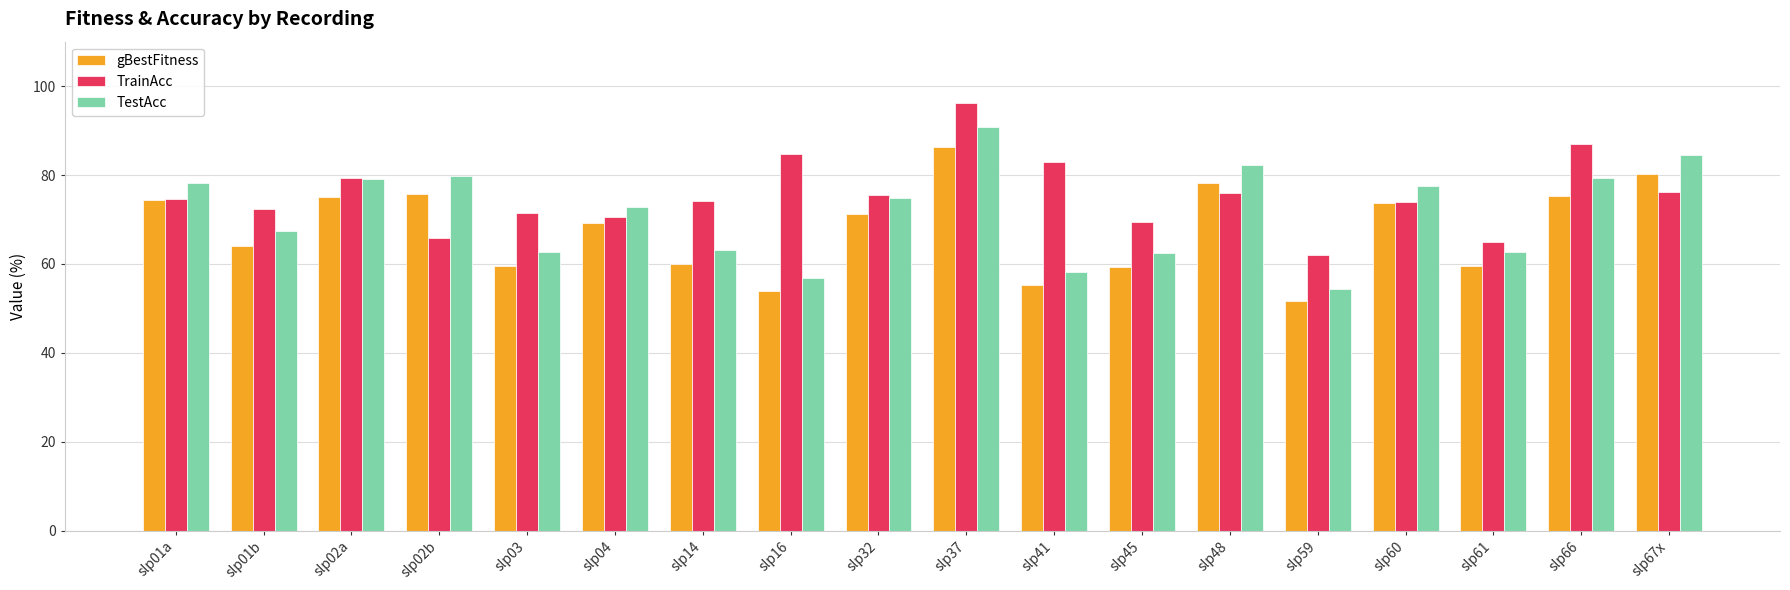

What is the label of the 18th bar from the left?

slp67x